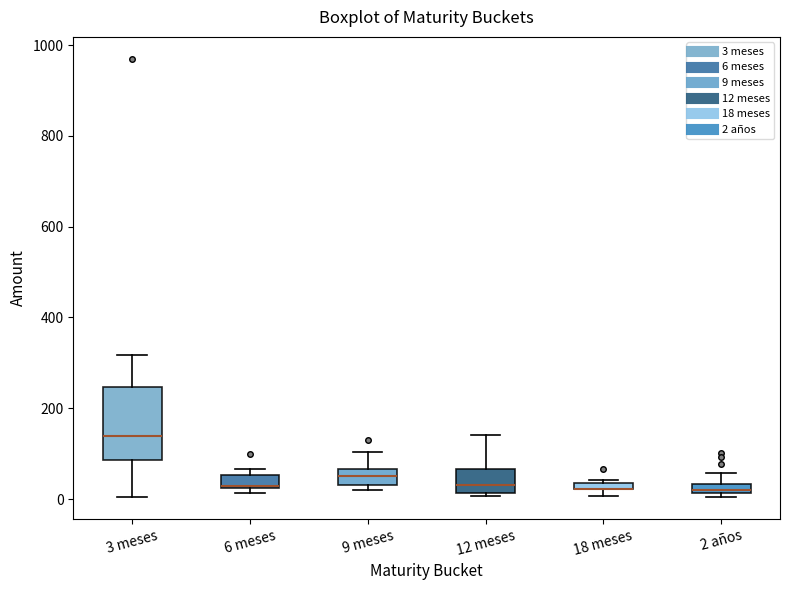

Where is the upper edge of the box for 6 meses on the y-axis? The values are not printed on the chart, so give them approximately, as read against the axis.

60